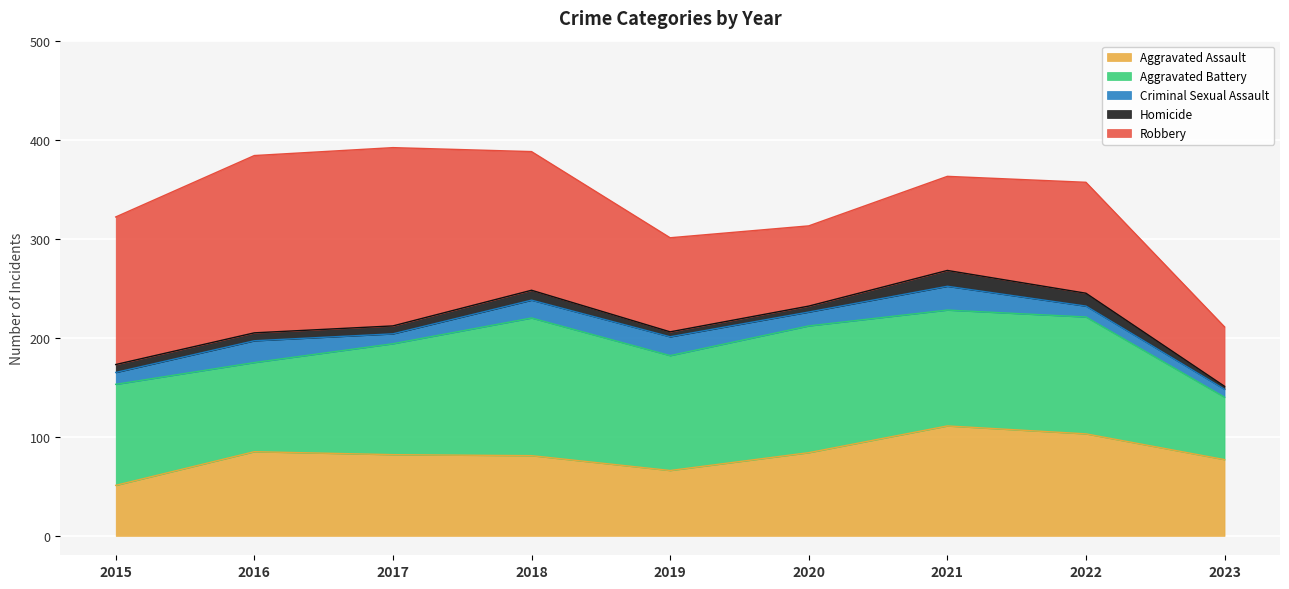

True or false: Criminal Sexual Assault and Aggravated Battery intersect in this chart.

False